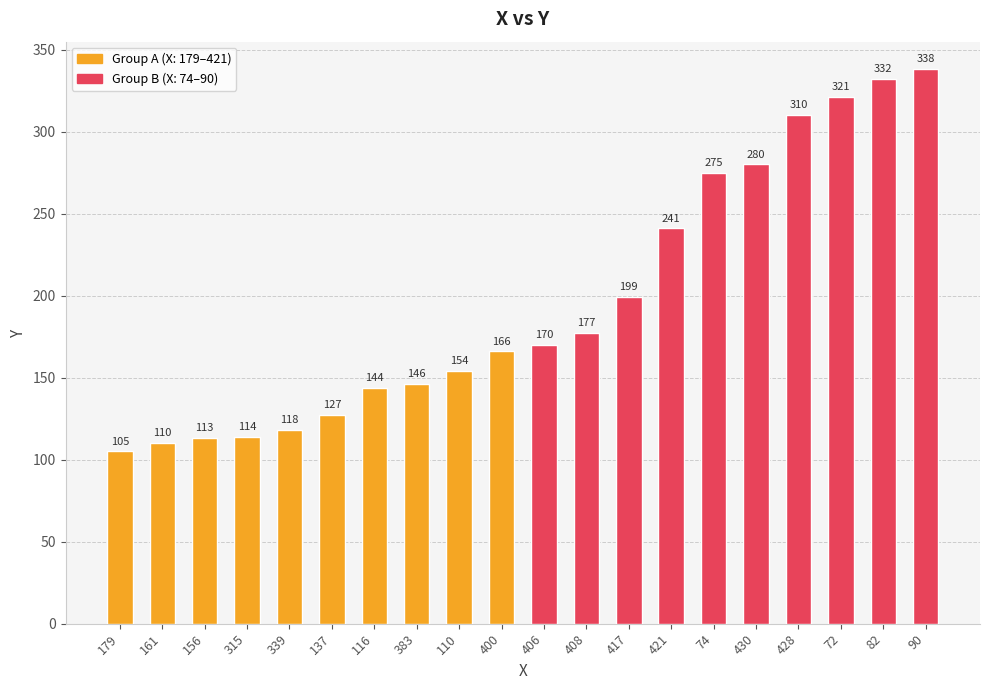

Reading right to left, what are all the values shown in this chart?

90=338	82=332	72=321	428=310	430=280	74=275	421=241	417=199	408=177	406=170	400=166	110=154	383=146	116=144	137=127	339=118	315=114	156=113	161=110	179=105